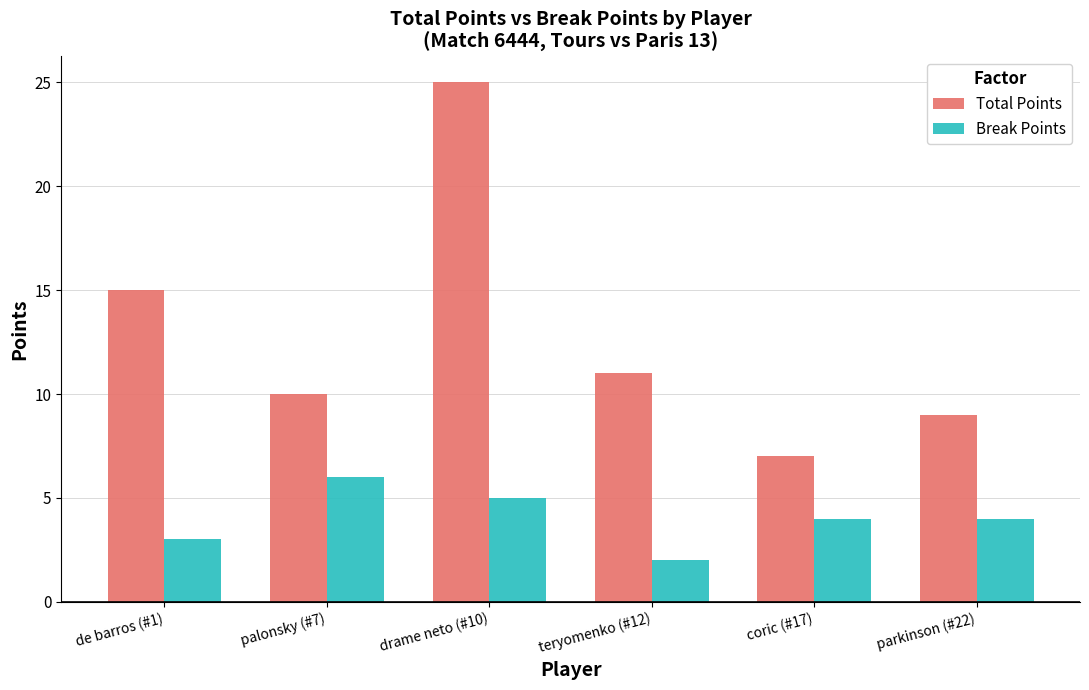

What is the total value across all series at palonsky (#7)?

16